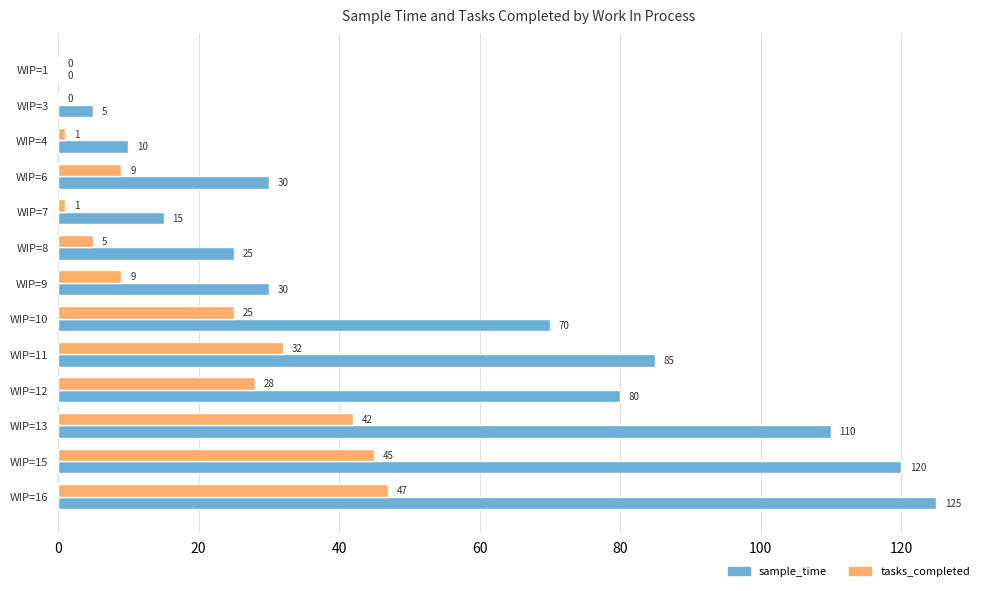

What is the sum of all sample_time values?

705